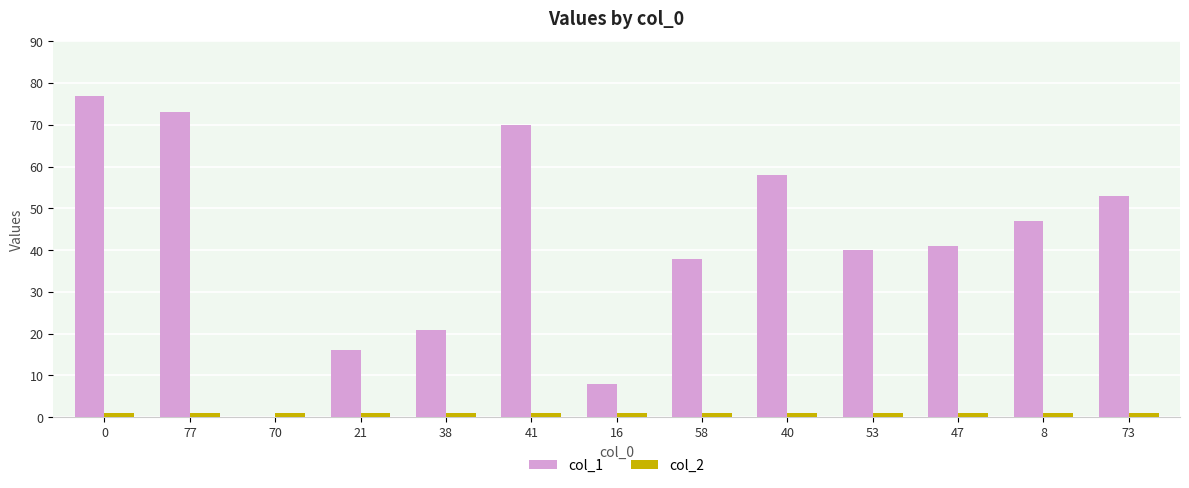

What is the sum of all col_2 values?

13